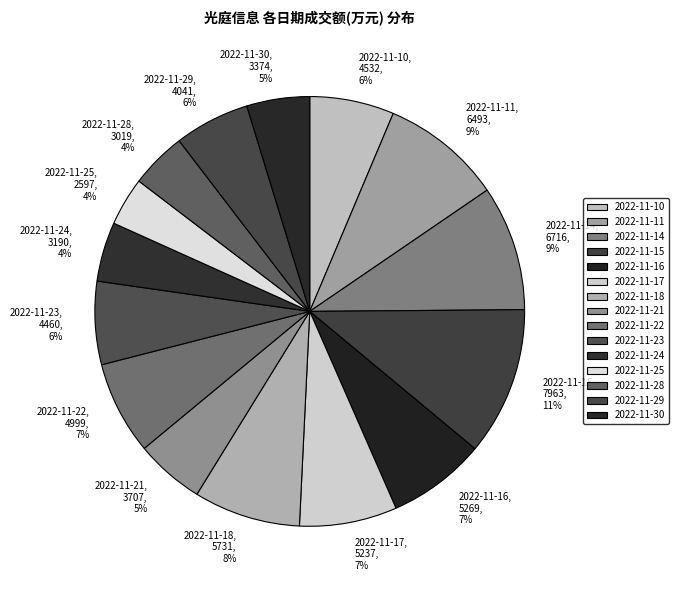

How many slices are in this pie chart?

15